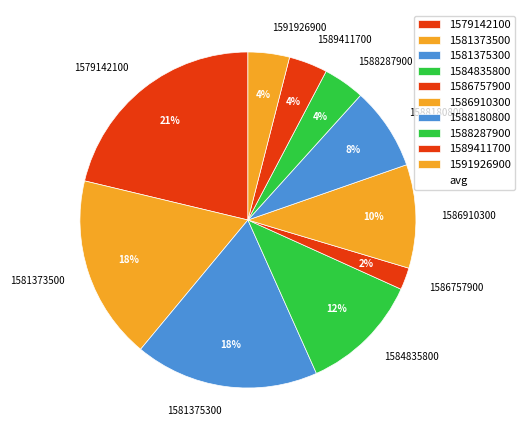

Which slice is the smallest?

1586757900